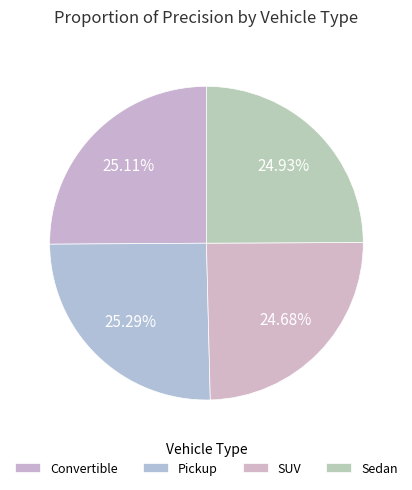

Is it true that Convertible is 33% of the pie?

False